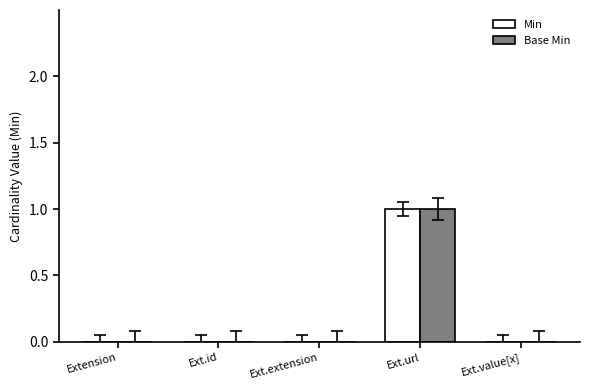

True or false: Base Min has a value of 0 at Ext.value[x].

True